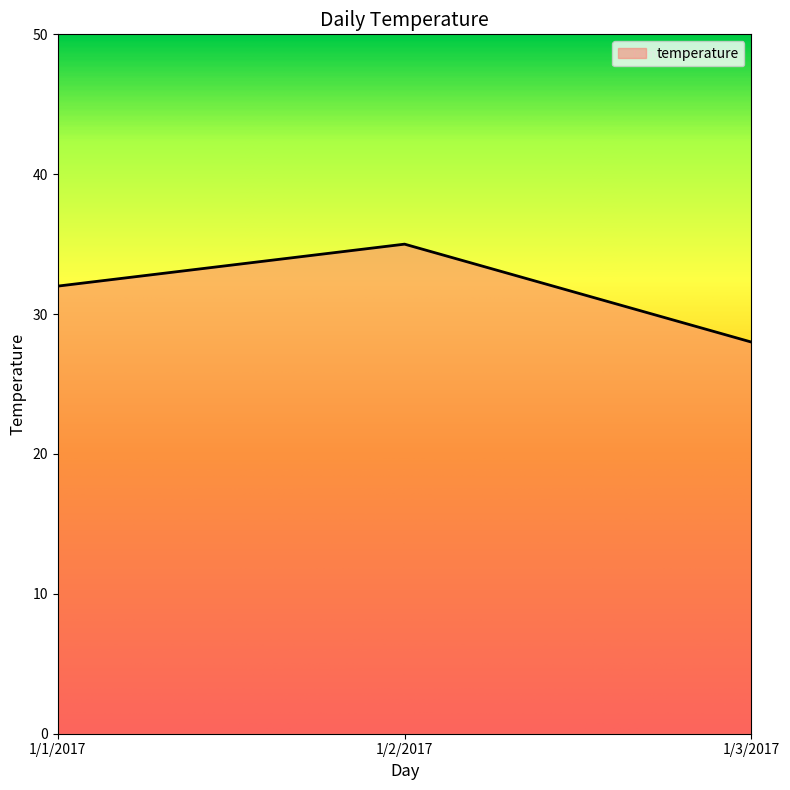

What is the maximum value shown in the chart?

35